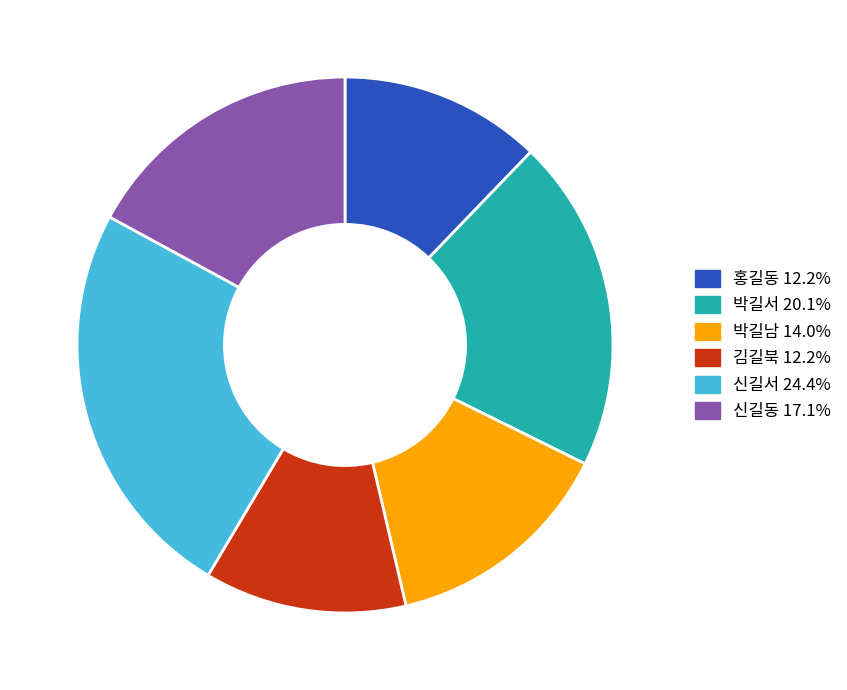

Is the sum of 박길서 and 김길북 greater than half?

No